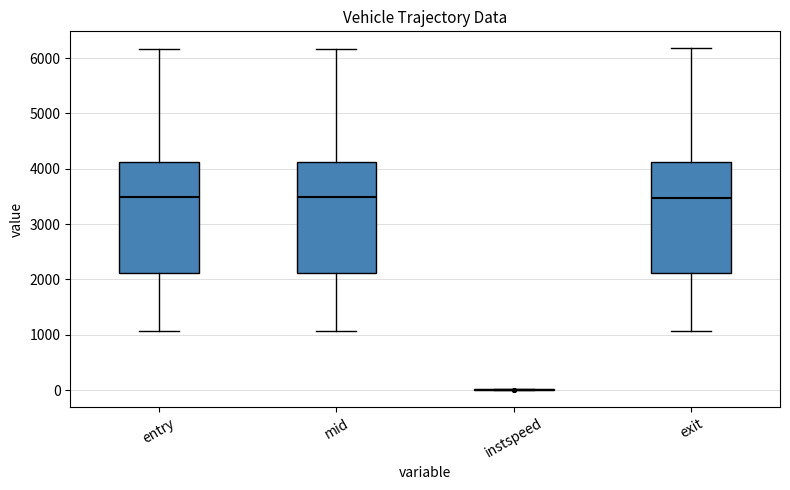

Reading left to right, transcribe this box plot: for each box, give where its median line is, the range the box spans, and where its two whiskers end, as read against the y-axis. The values are not printed on the chart, so give them approximately, as read against the axis.

entry: median 3500, box 2100 to 4100, whiskers 1100 to 6200
mid: median 3500, box 2100 to 4100, whiskers 1100 to 6200
instspeed: box collapsed to a line at 0, whiskers 0 to 0
exit: median 3500, box 2100 to 4100, whiskers 1100 to 6200